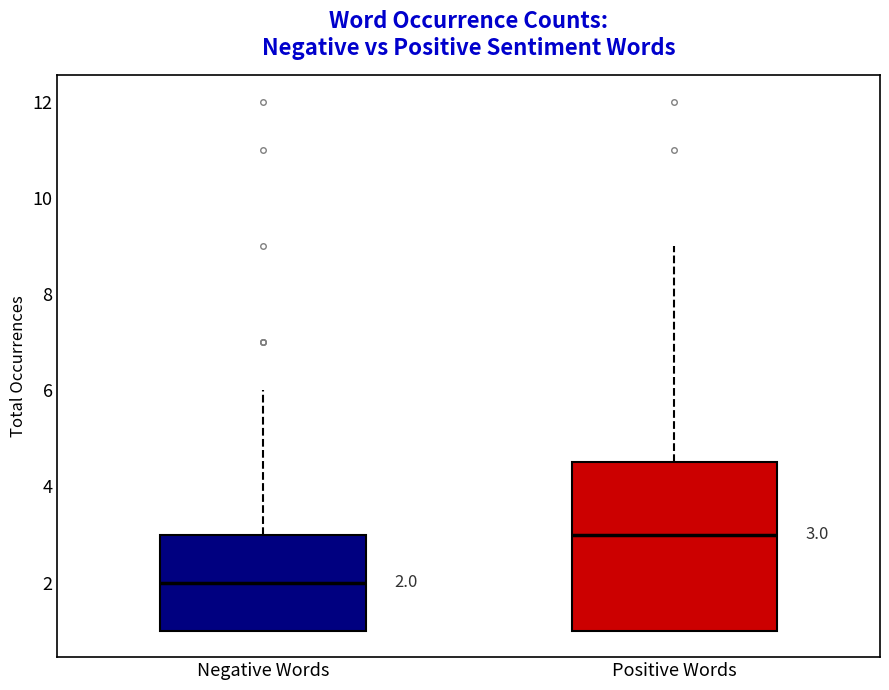

Which box's median line is the lowest?

Negative Words